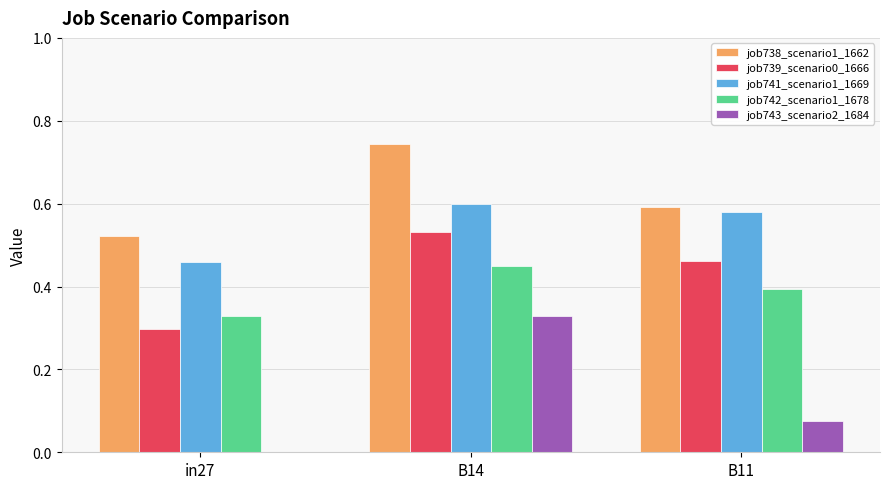

The job738_scenario1_1662 series shows 1.3 at B14. True or false?

False